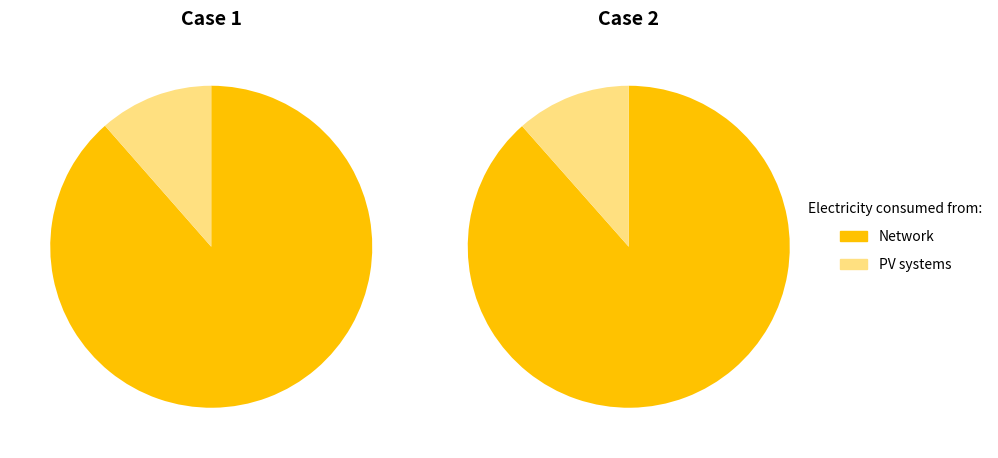

The 0 slice represents 40% of the pie. True or false?

False